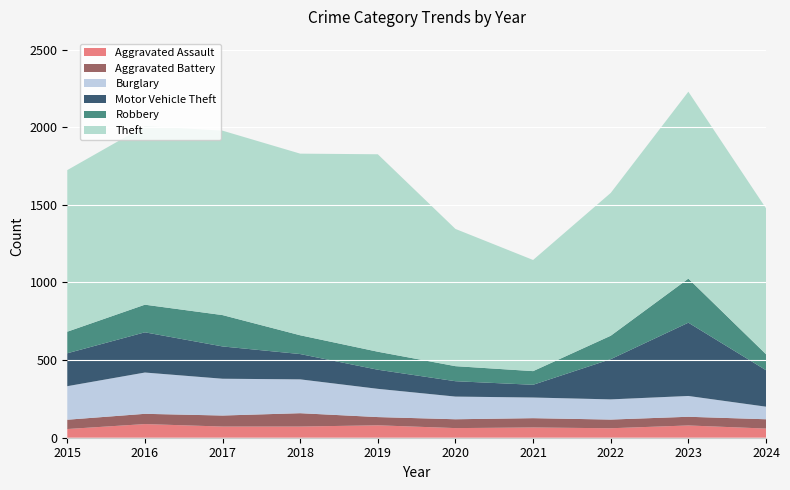

Reading left to right, what are all the values shown in this chart?

Aggravated Assault: 56	88	72	72	80	62	66	61	79	59
Aggravated Battery: 60	66	71	86	53	57	60	56	56	60
Burglary: 216	266	237	218	182	146	133	130	134	81
Motor Vehicle Theft: 212	259	208	163	123	99	82	259	472	235
Robbery: 139	178	202	121	116	97	88	151	284	103
Theft: 1041	1151	1188	1170	1272	884	716	920	1204	940